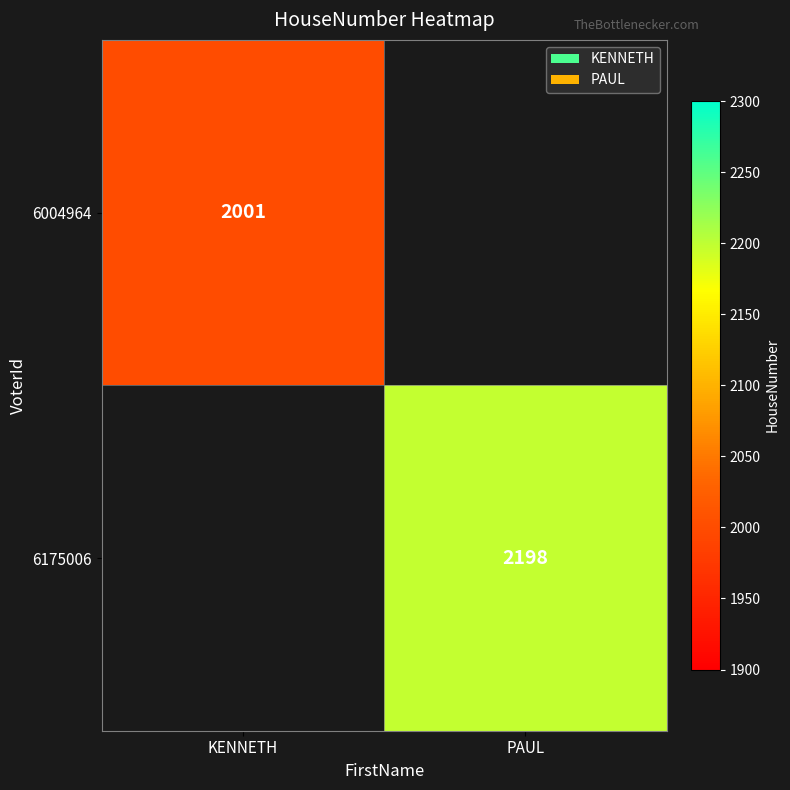

The value of 6175006 at PAUL is 2198. True or false?

True